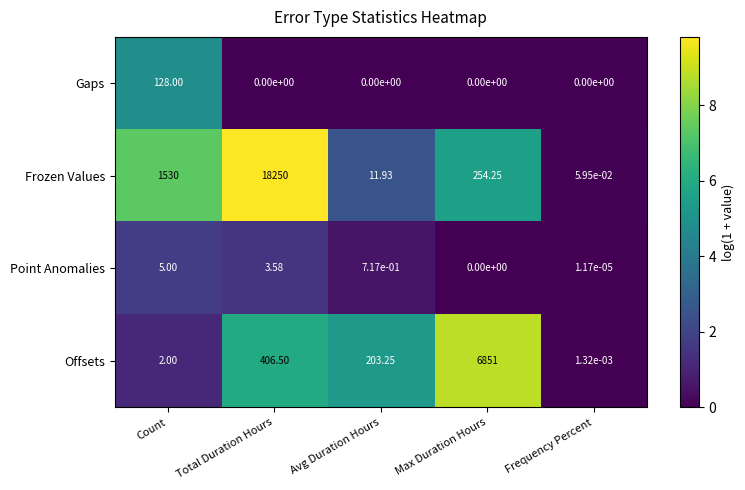

At how many categories does at least one series exceed 9?

4